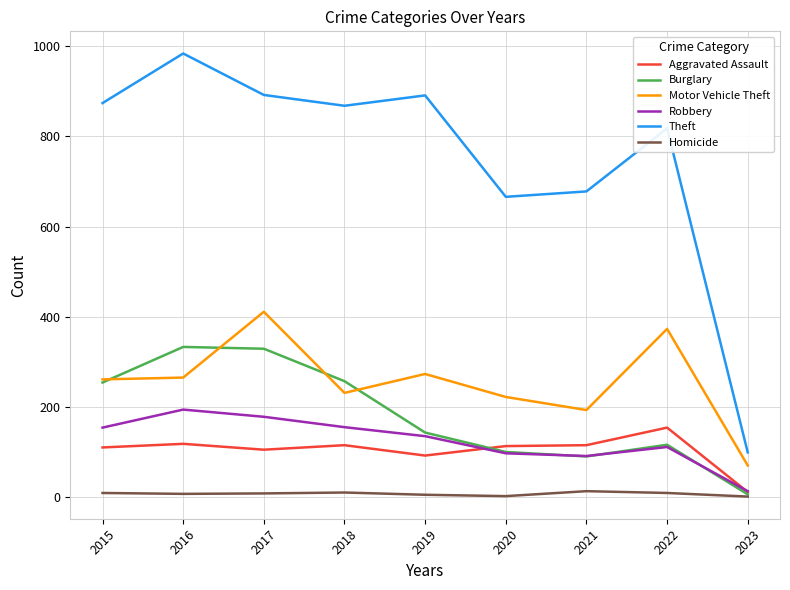

True or false: Robbery and Homicide intersect in this chart.

False